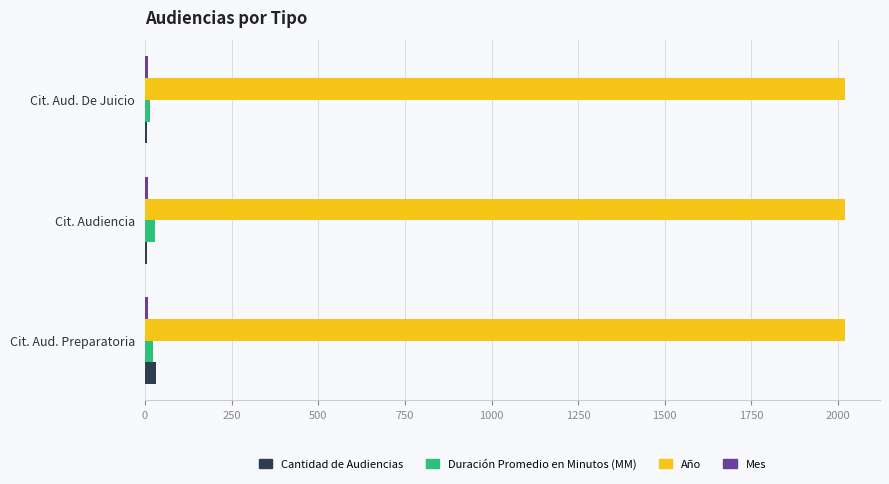

The Año series shows 612 at Cit. Aud. Preparatoria. True or false?

False